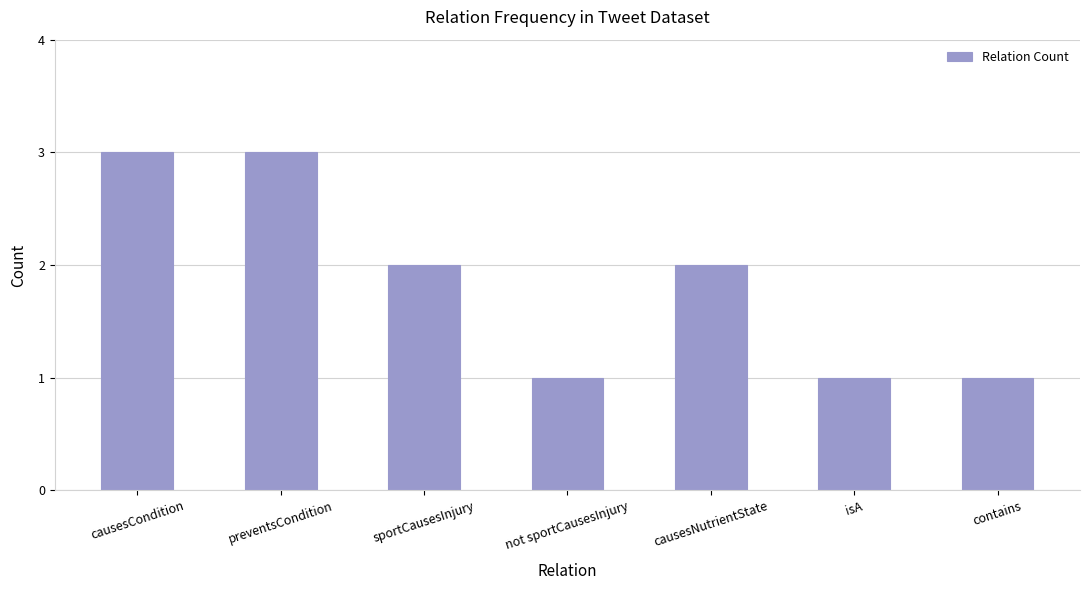

What is the value of the 6th bar from the left?

1